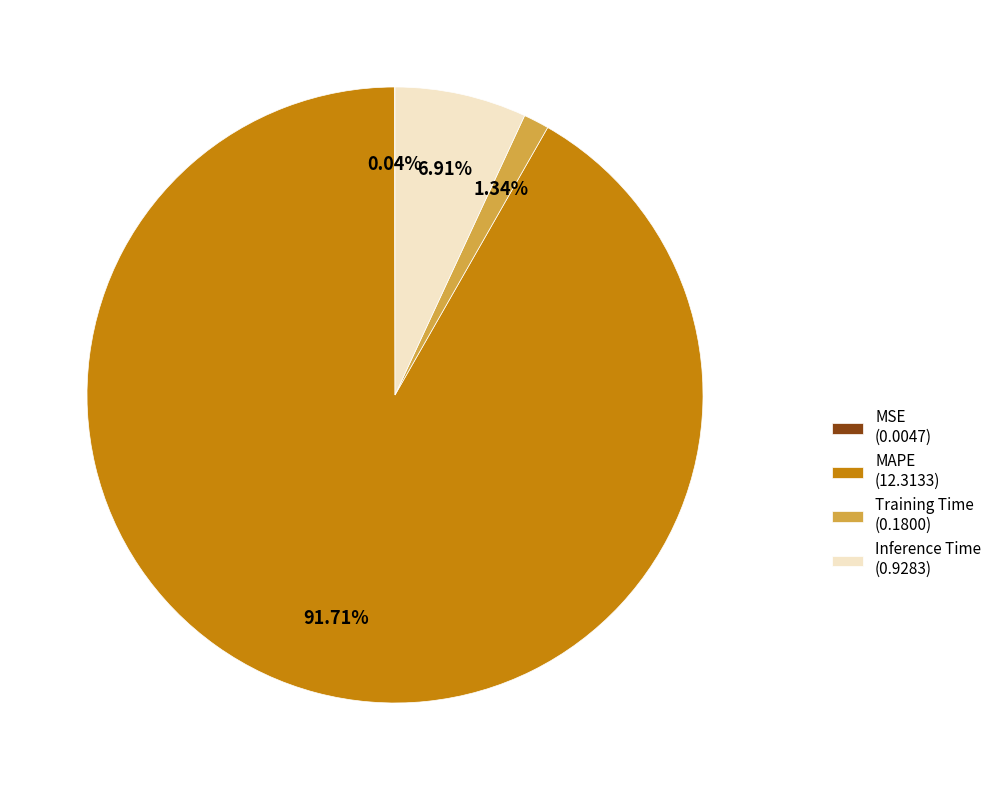

To the nearest percent, what percentage of the pie is Training Time?

1%